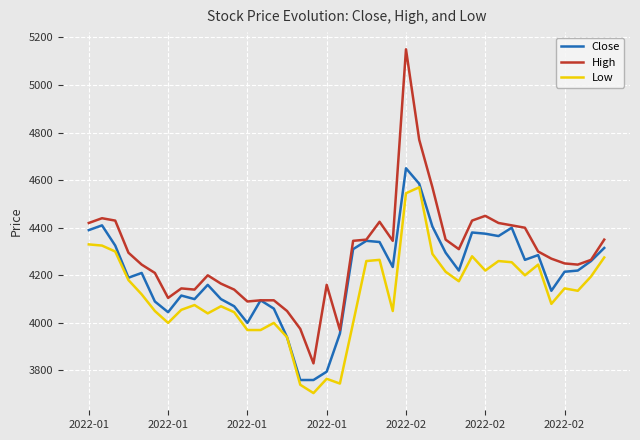

What is the highest value of the Low series?

4570